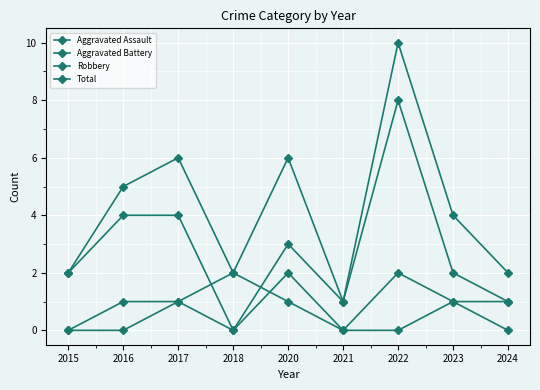

How many data points does each series have?

9